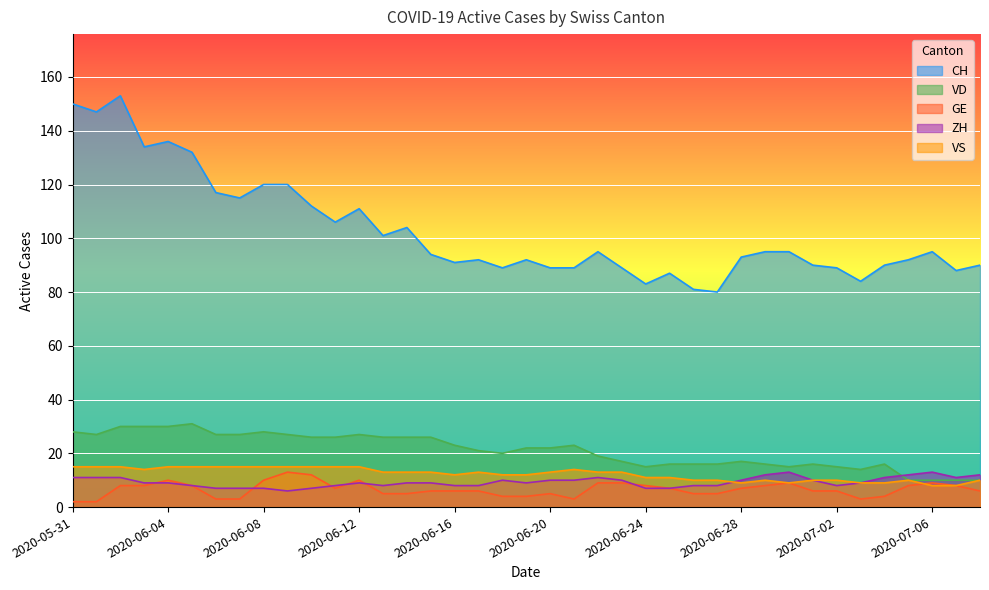

How many lines are shown in the chart?

5